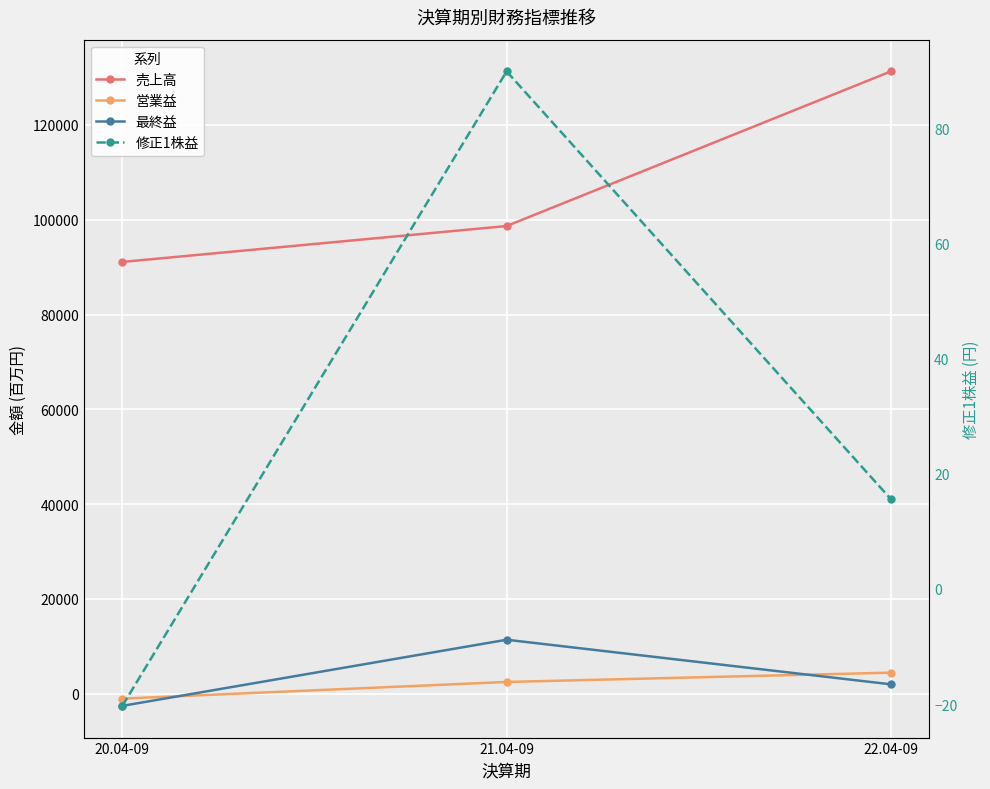

Between 22.04-09 and 20.04-09, which is larger?

22.04-09